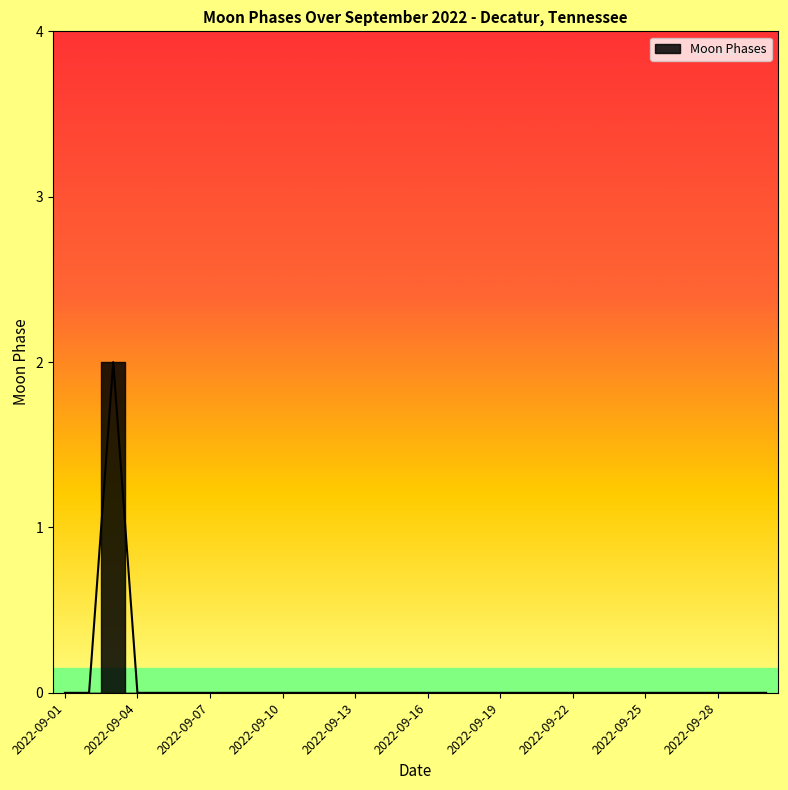

Rank the categories by value from lowest to highest.

2022-09-01, 2022-09-02, 2022-09-04, 2022-09-05, 2022-09-06, 2022-09-07, 2022-09-08, 2022-09-09, 2022-09-10, 2022-09-11, 2022-09-12, 2022-09-13, 2022-09-14, 2022-09-15, 2022-09-16, 2022-09-17, 2022-09-18, 2022-09-19, 2022-09-20, 2022-09-21, 2022-09-22, 2022-09-23, 2022-09-24, 2022-09-25, 2022-09-26, 2022-09-27, 2022-09-28, 2022-09-29, 2022-09-30, 2022-09-03